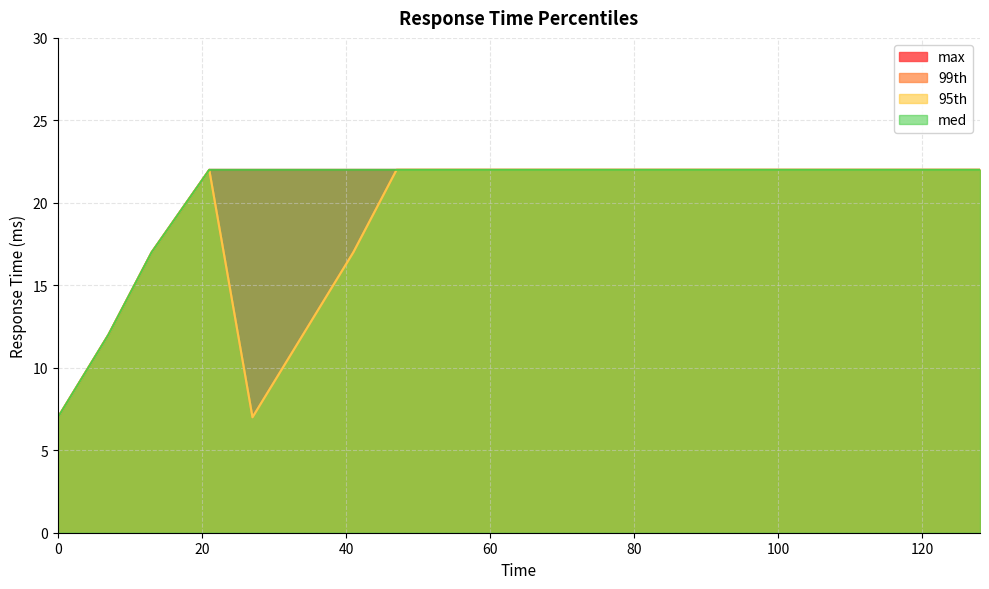

Between 13 and 120, which series saw the biggest shift?

max